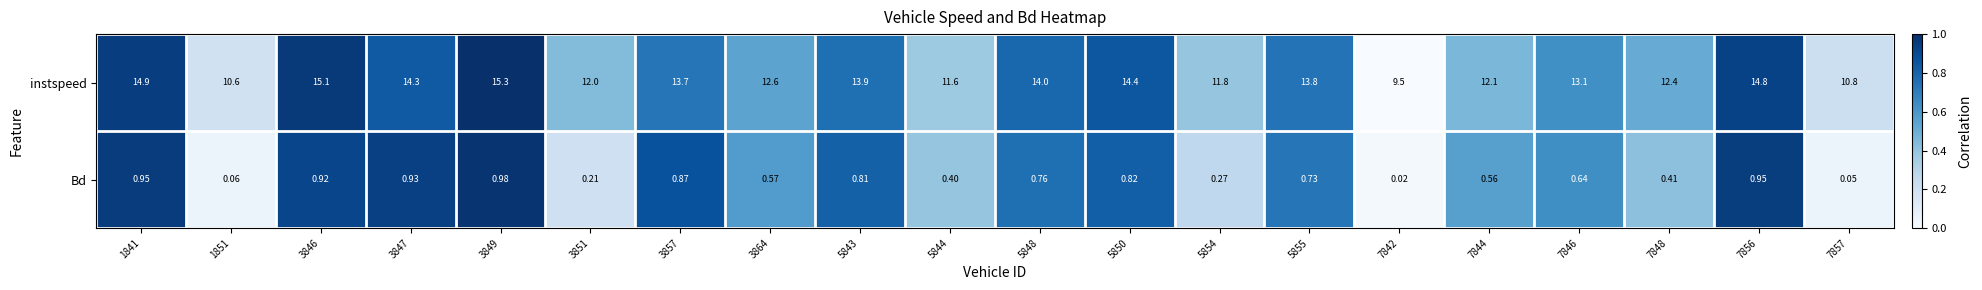

Count the number of categories in the chart.

20